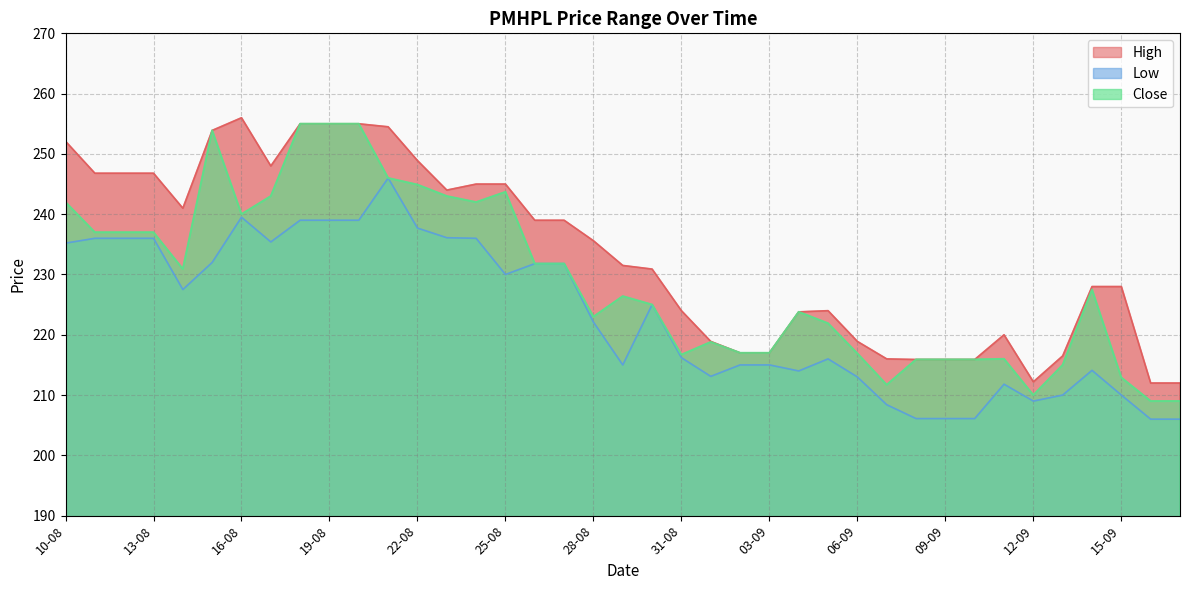

Does the chart have visible grid lines?

Yes